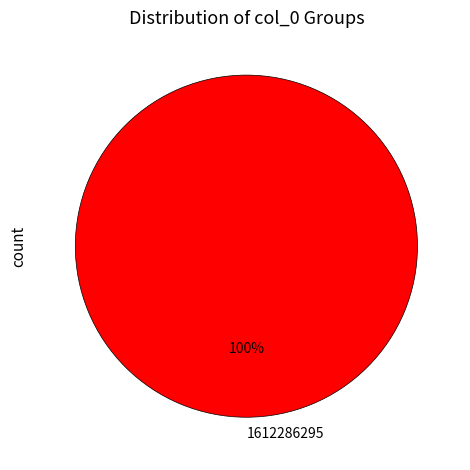

Does any single category account for the majority?

Yes